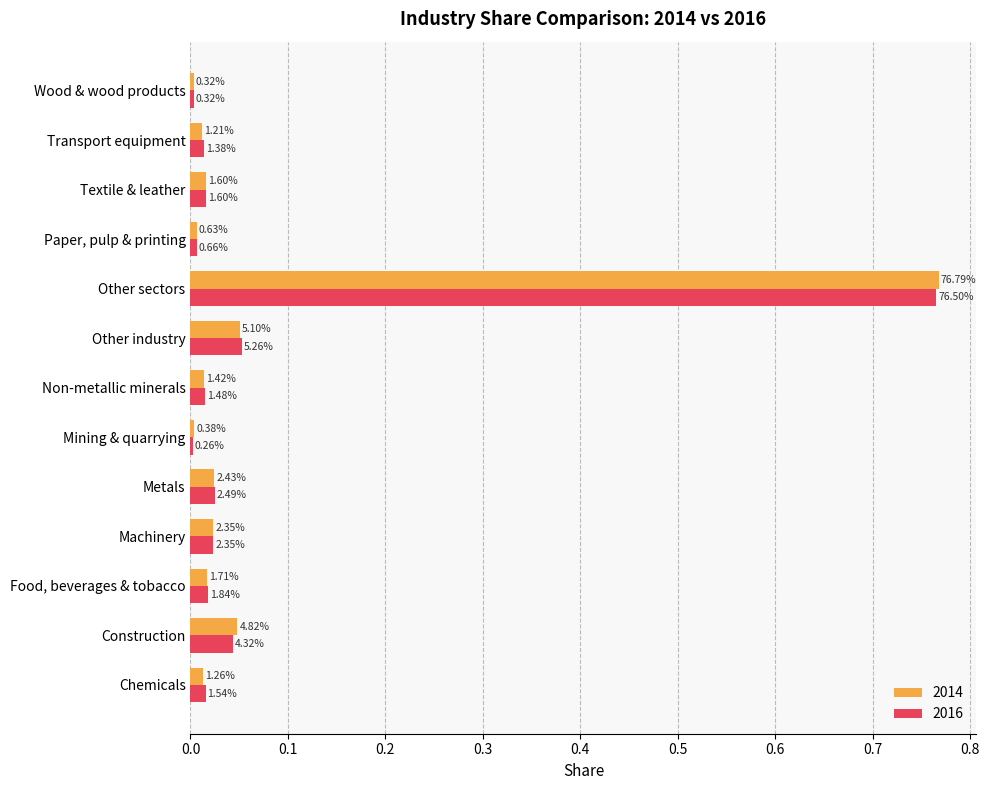

At how many categories does at least one series exceed 0?

13